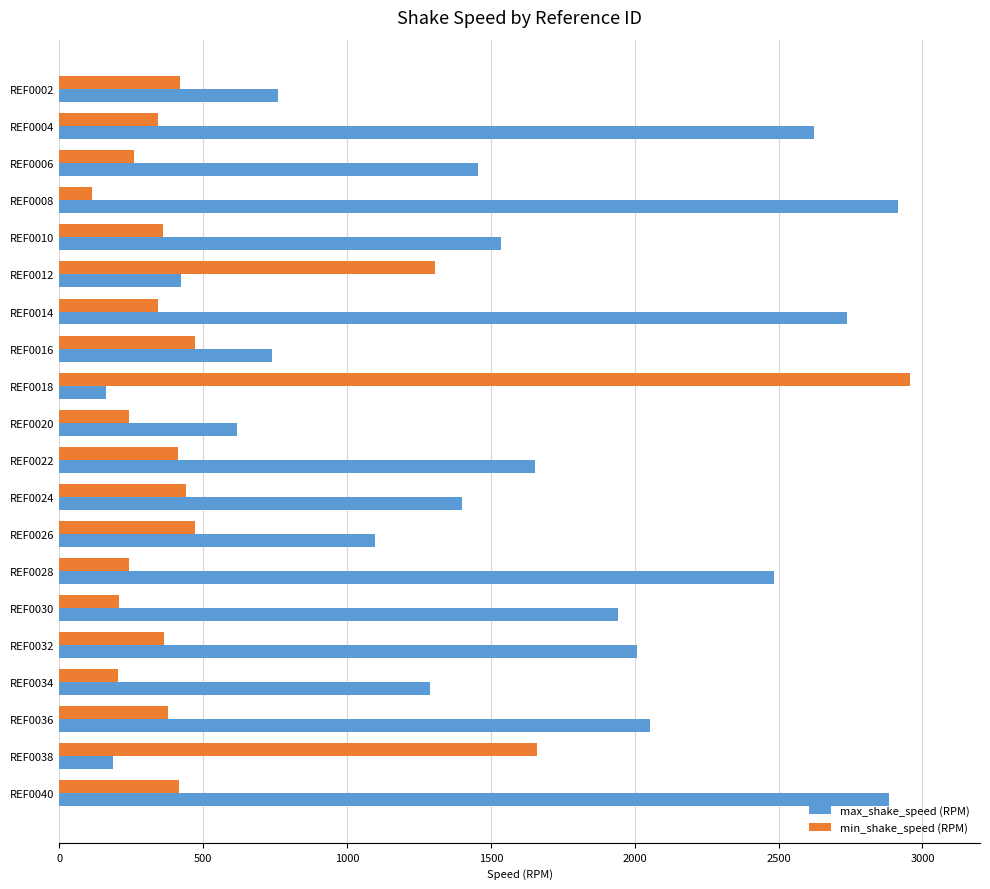

What value does the min_shake_speed (RPM) series have at REF0036?

377.0